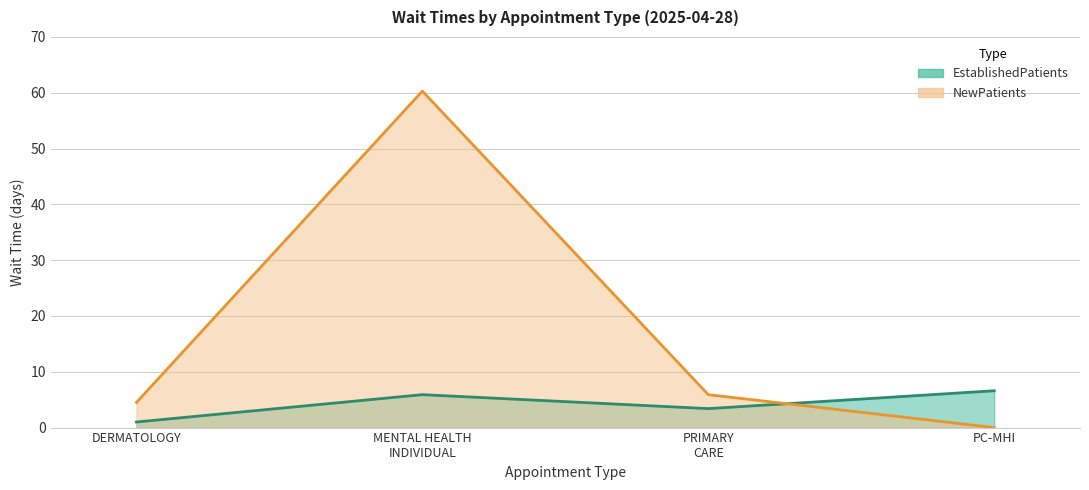

How many values in the NewPatients series exceed 5?

2